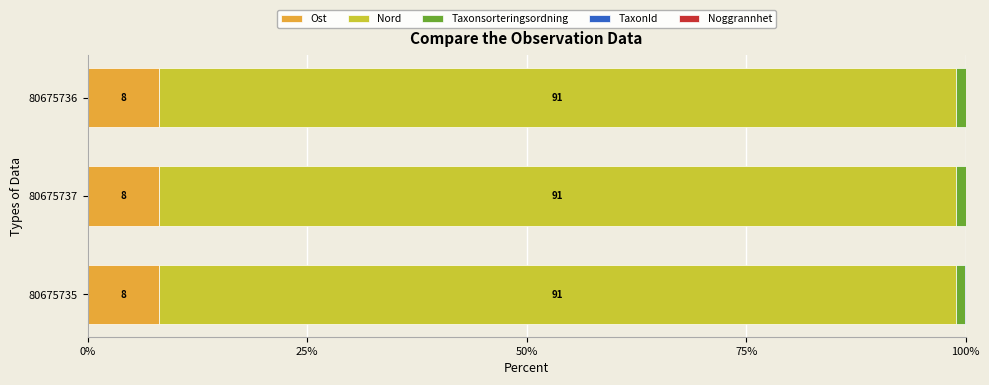

What is the sum of all Ost values?

24.3